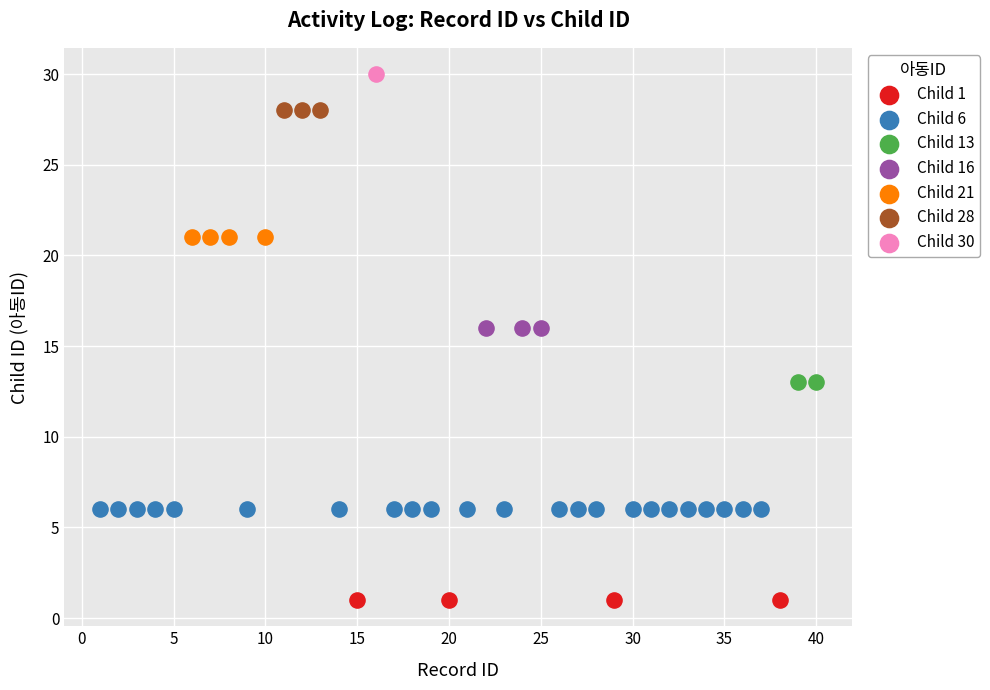

What are all the series names shown in the legend?

Child 1, Child 6, Child 13, Child 16, Child 21, Child 28, Child 30